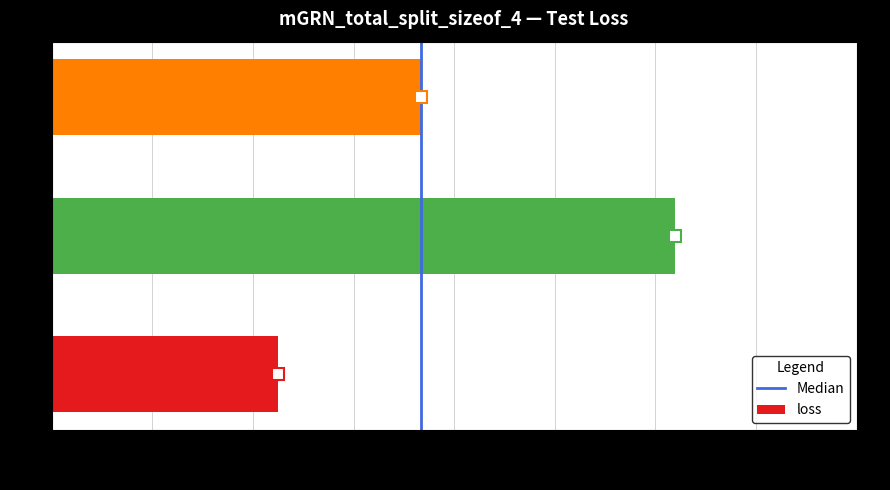

Which label corresponds to the largest value in the chart?

1